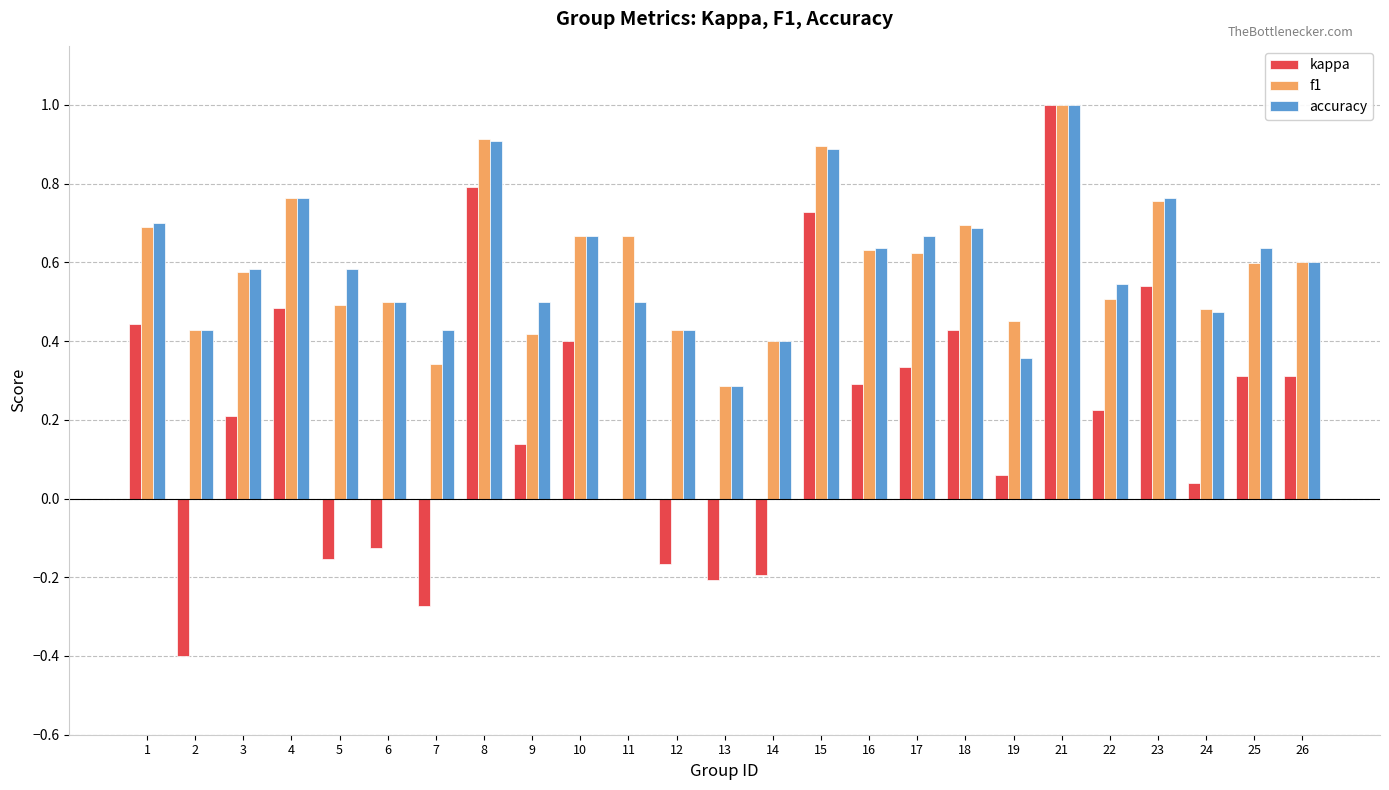

What is the sum of the accuracy values at 5 and 21?

1.6